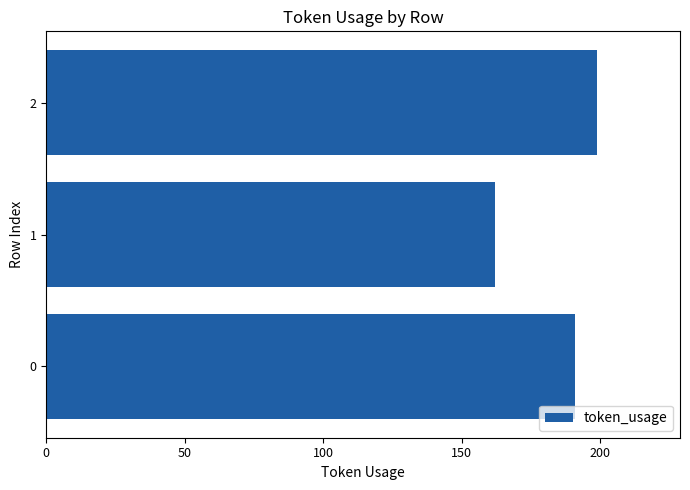

Read the value at 2, to the nearest 5.

200